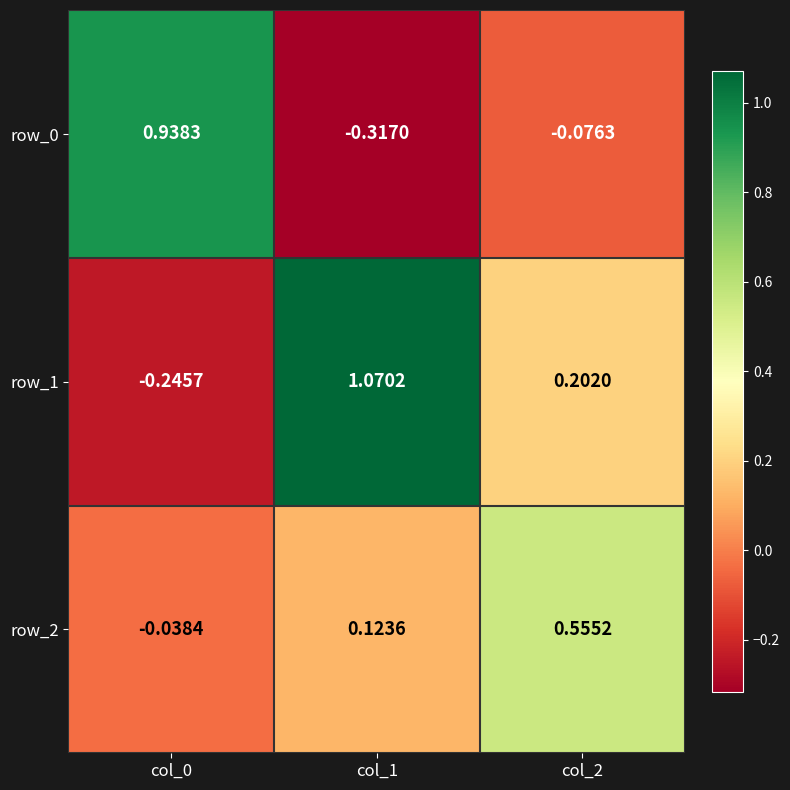

What is the difference between the row_0 values at col_1 and col_0?

1.3